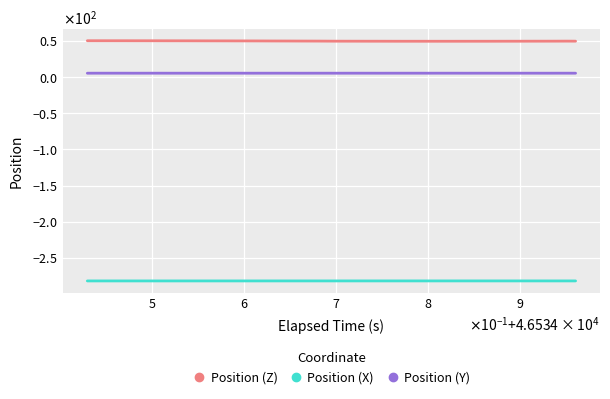

What are all the series names shown in the legend?

Position (Z), Position (X), Position (Y)